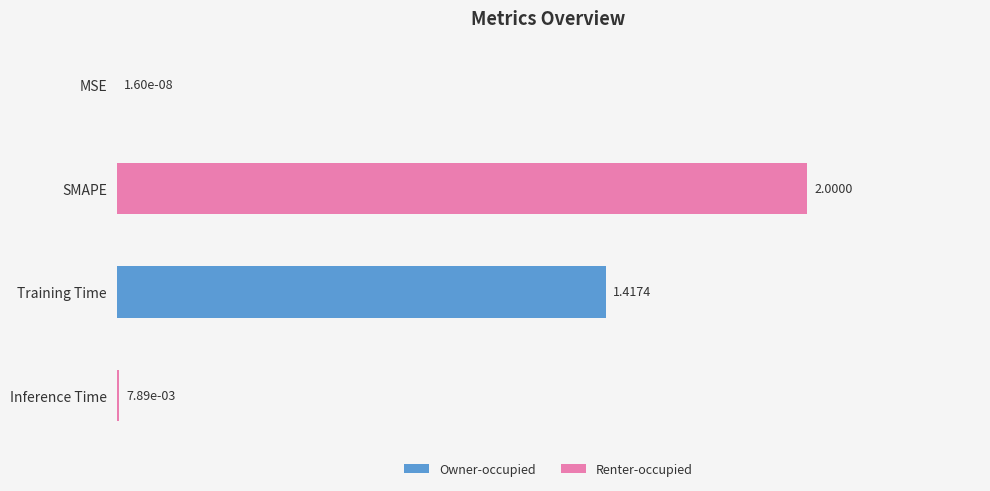

Where is the data nearest to the value 1?

Training Time